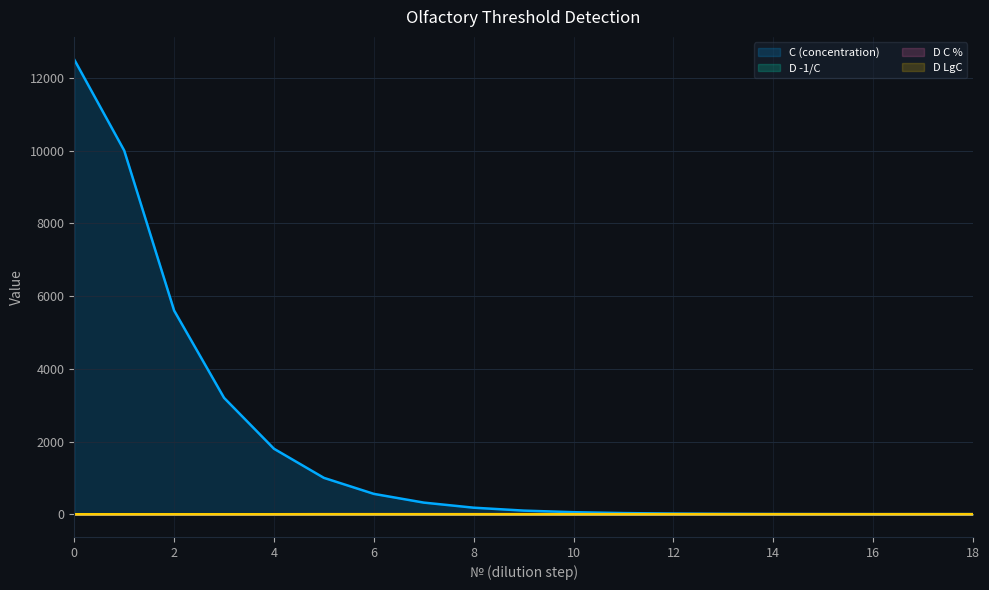

How many lines are shown in the chart?

4